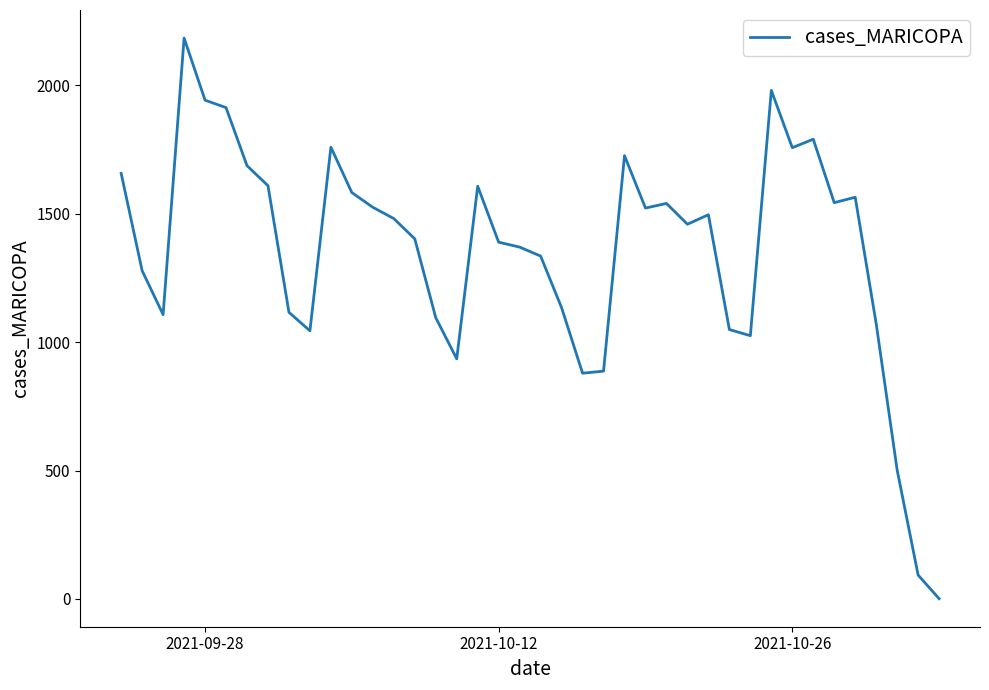

What is the difference between the maximum and minimum values?

2183